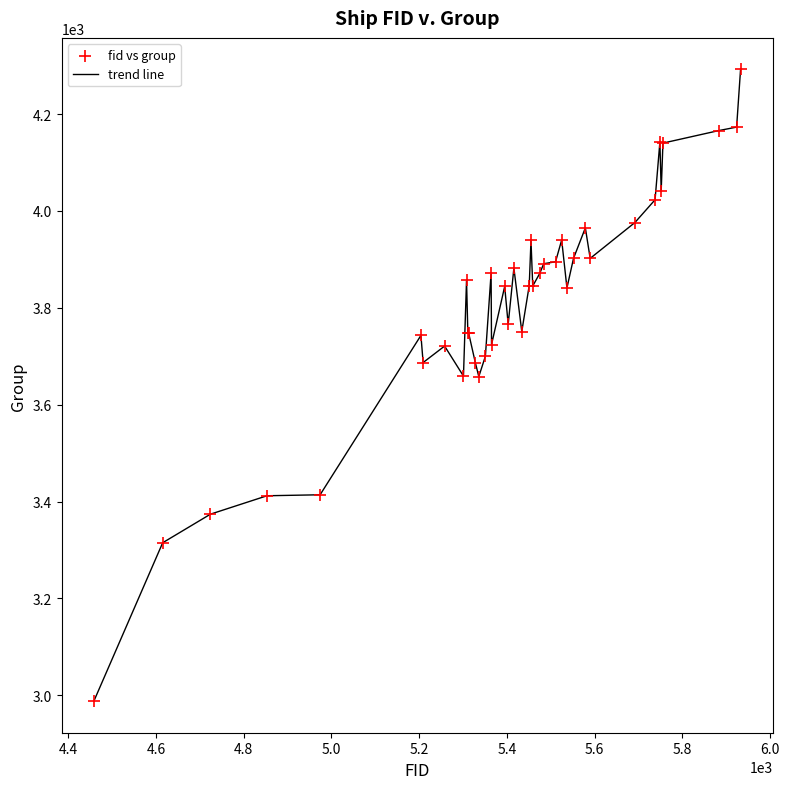

What is the difference between the maximum and minimum values?

1304